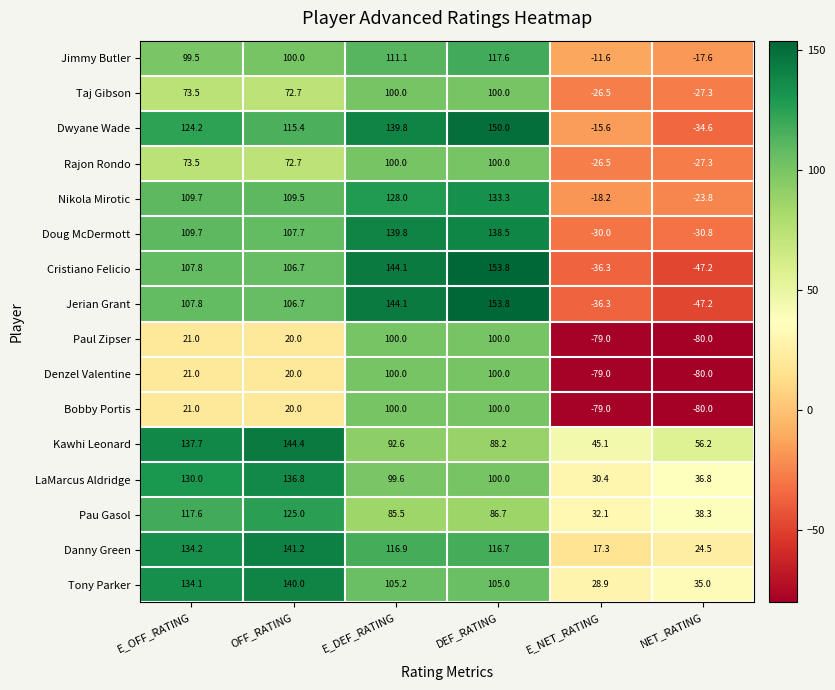

What is the average value of the Doug McDermott series?

72.5